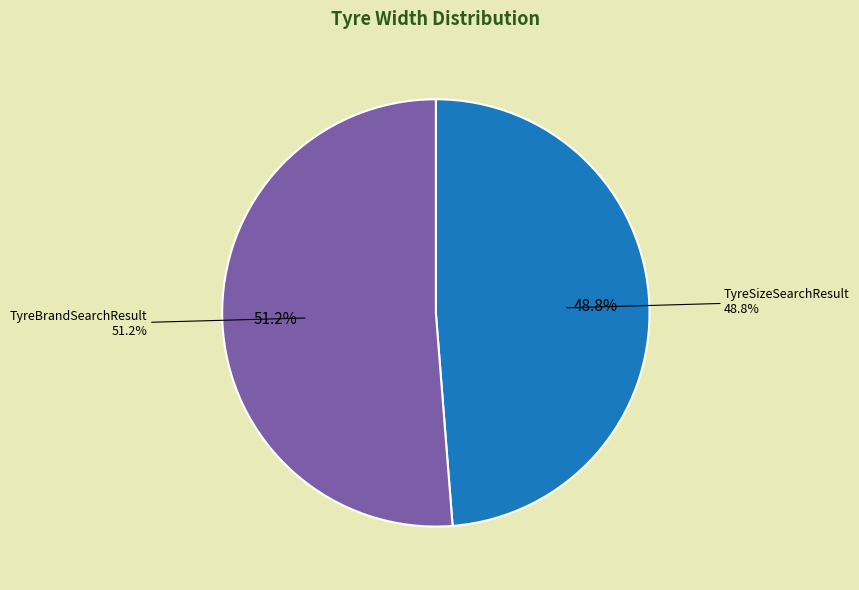

How many slices are in this pie chart?

2